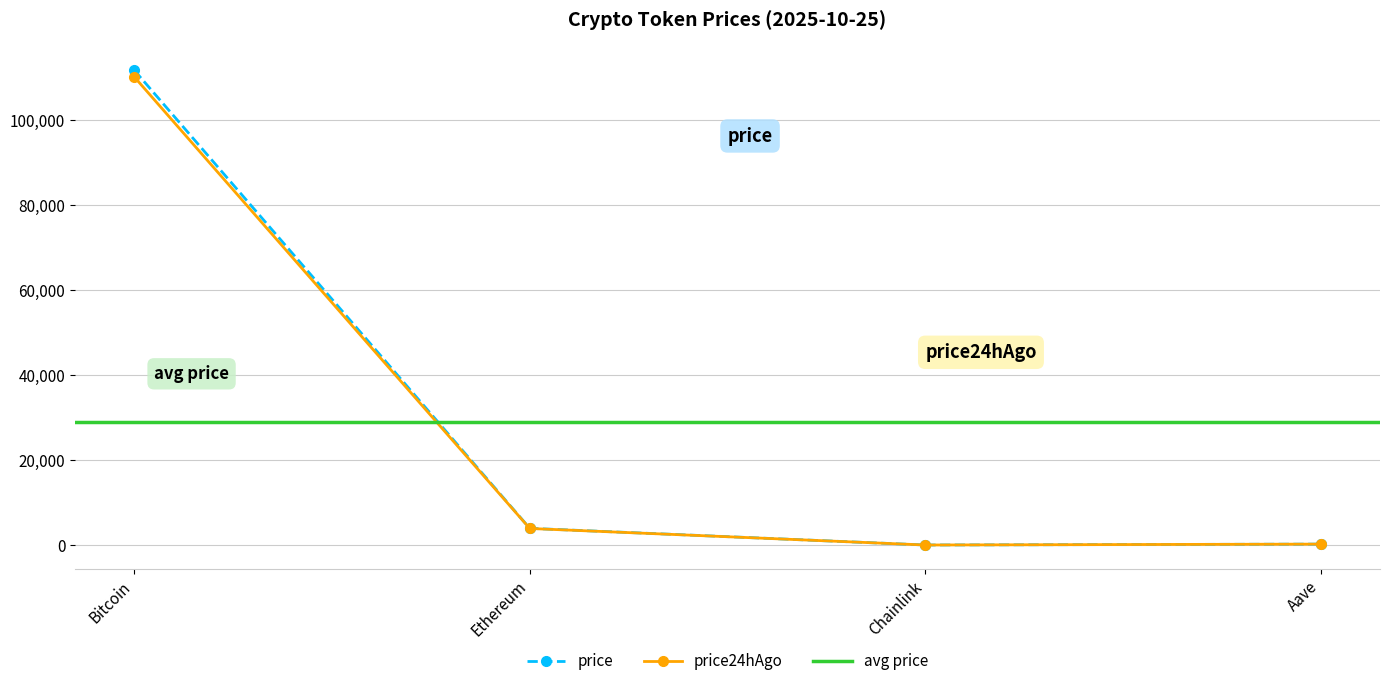

At which category does price reach its first local valley?

Chainlink